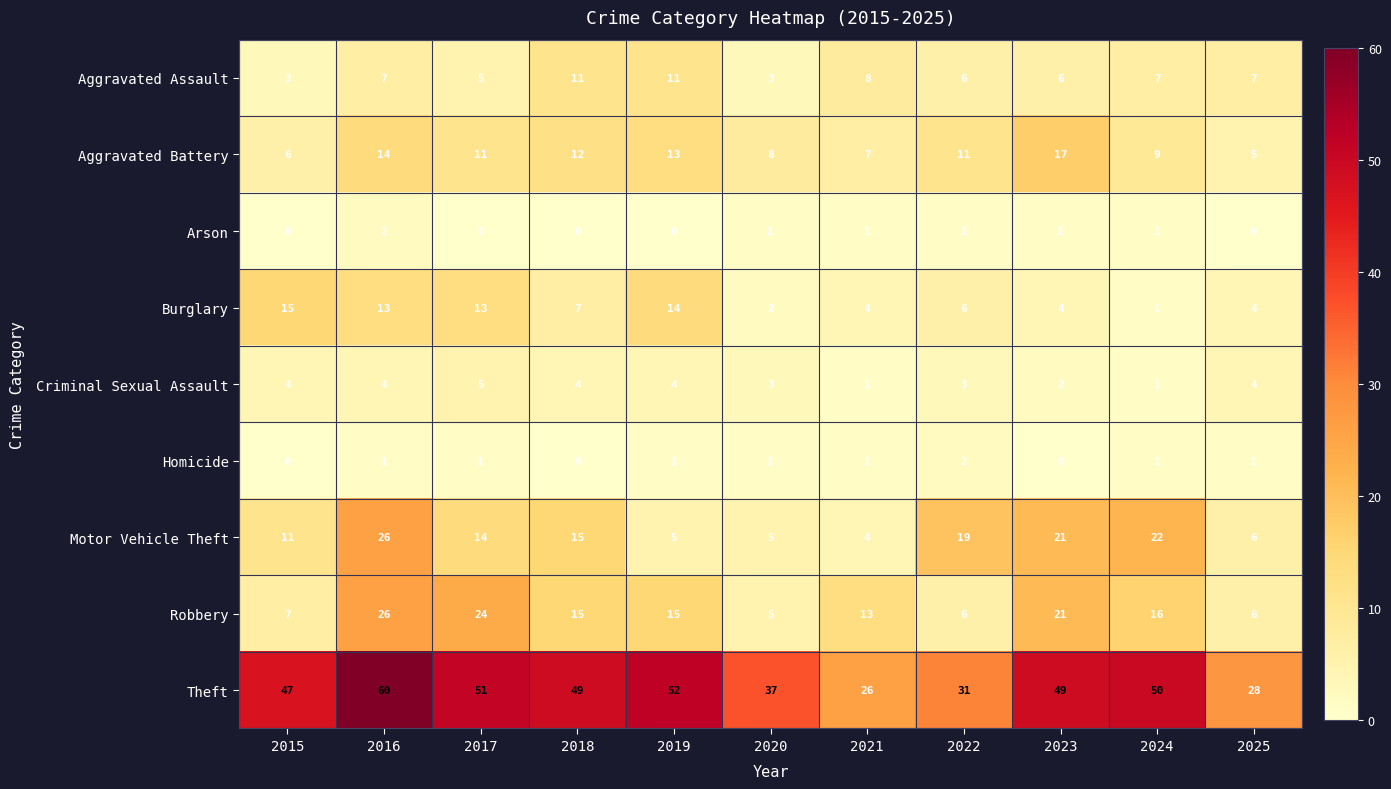

At which category does the chart reach its peak across all series?

2016